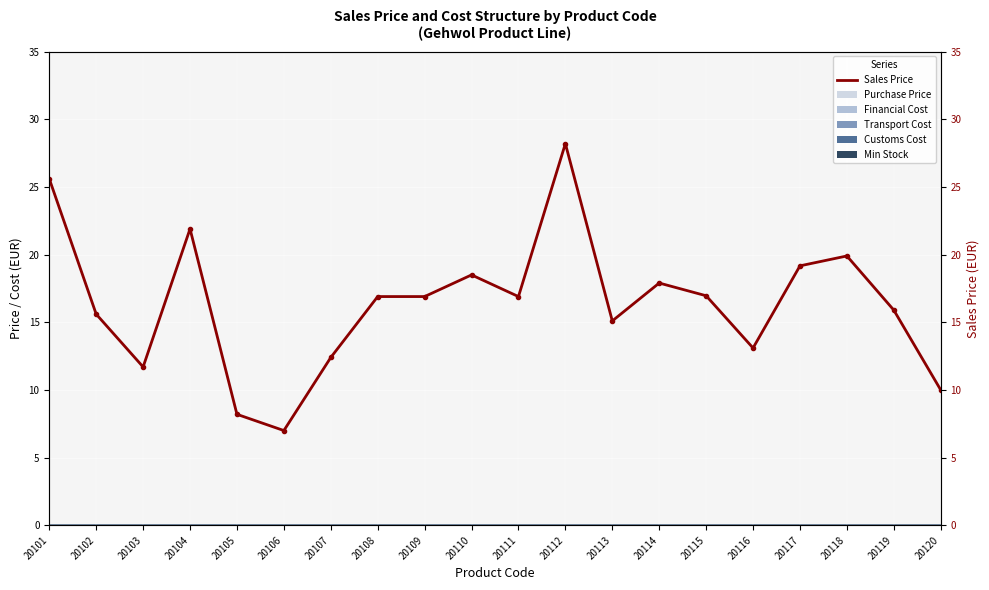

Rank the categories by value from highest to lowest.

20112, 20101, 20104, 20118, 20117, 20110, 20114, 20115, 20108, 20109, 20111, 20119, 20102, 20113, 20116, 20107, 20103, 20120, 20105, 20106